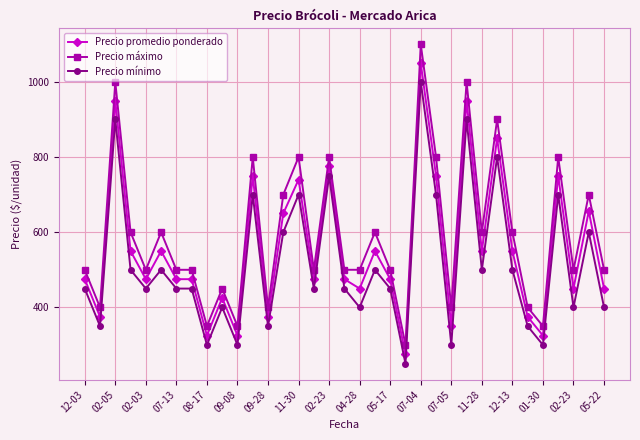

Does the chart have visible grid lines?

Yes